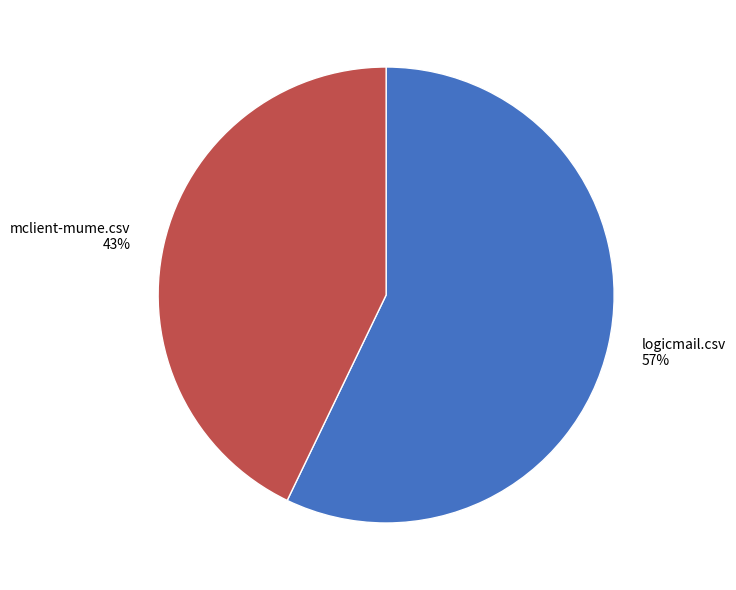

Does any single category account for the majority?

Yes